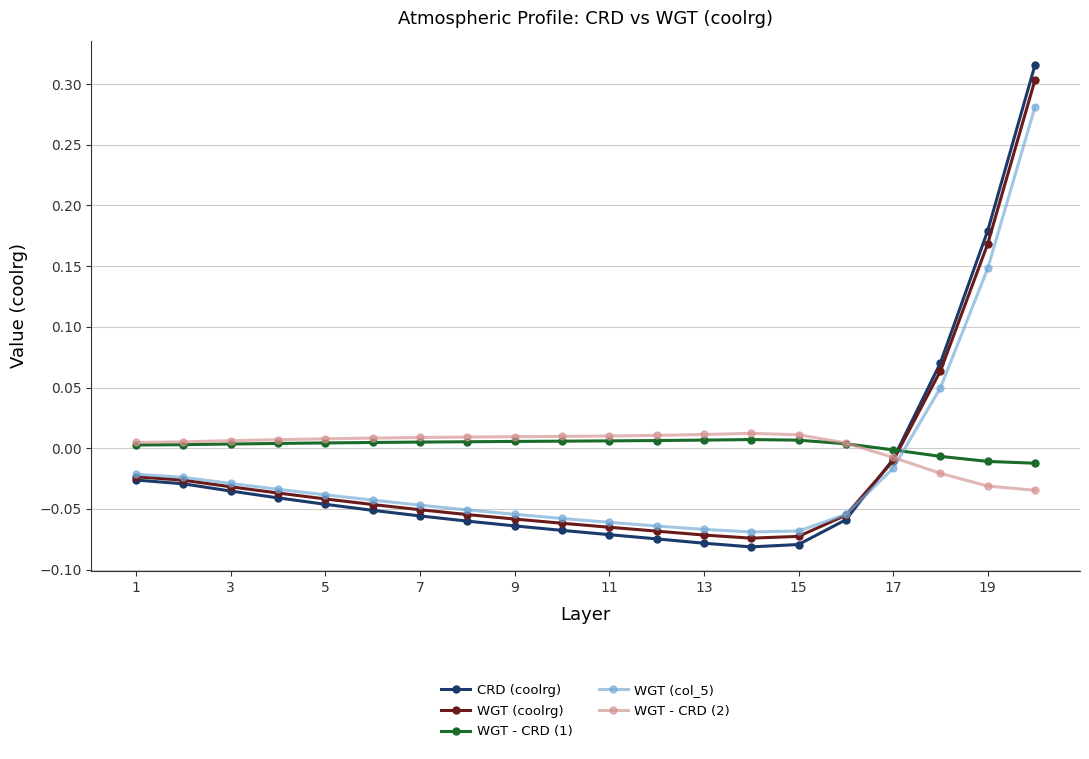

True or false: CRD (coolrg) and WGT - CRD (1) cross at least once.

True